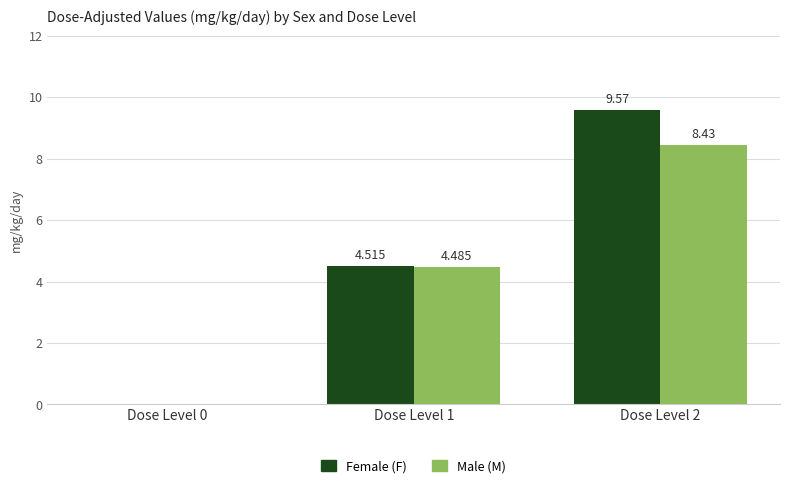

Reading left to right, extract all data points from this chart.

Female (F): 0.0	4.5	9.6
Male (M): 0.0	4.5	8.4